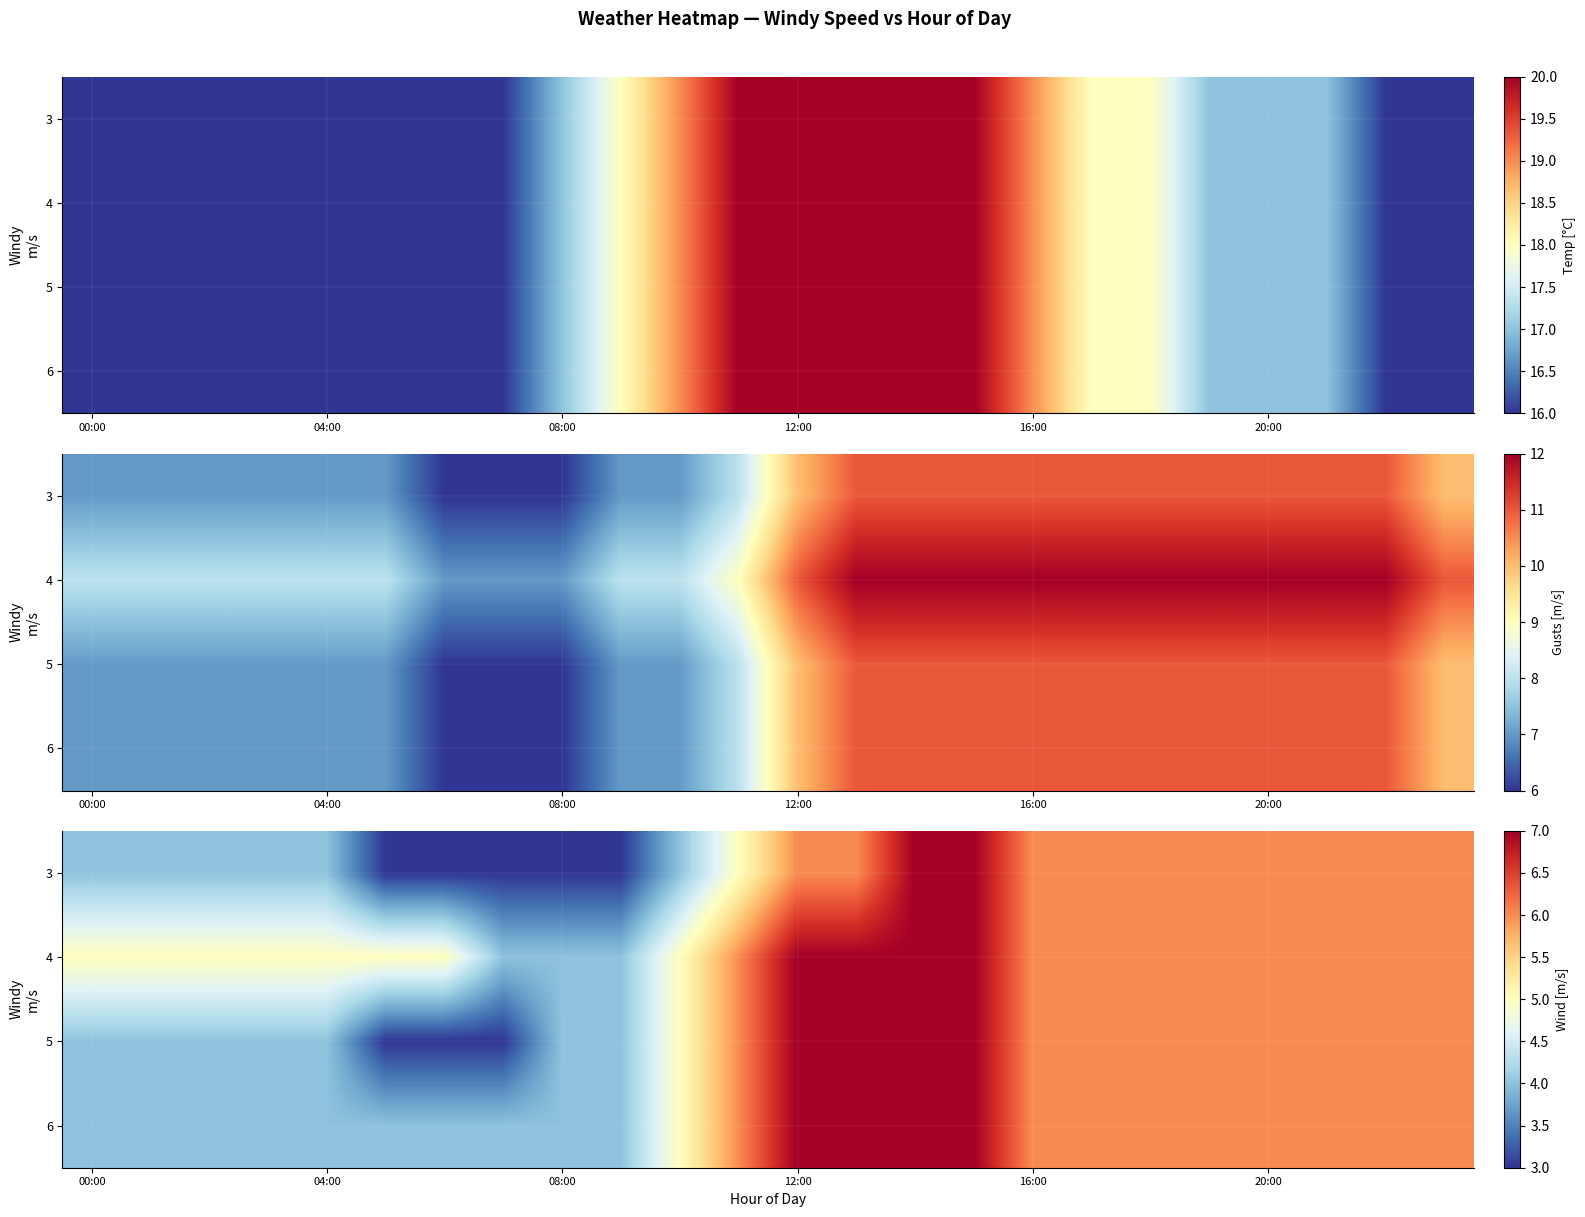

True or false: 4 has a value of 5 at 00:00.

True